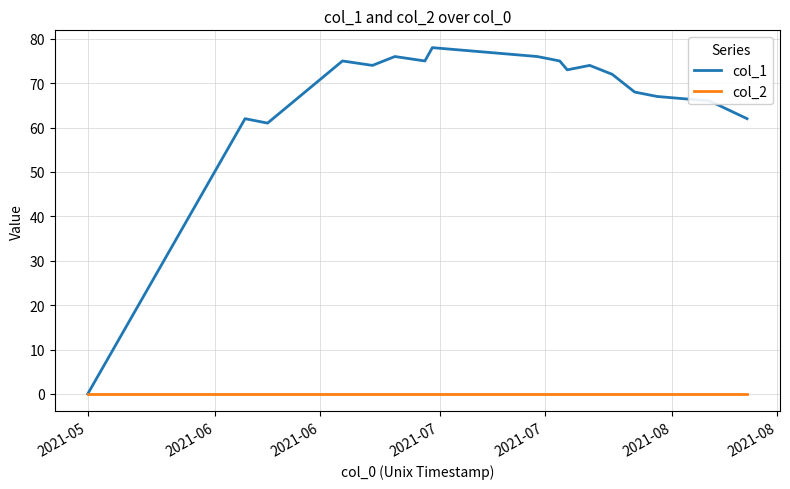

Which series has the widest spread of values?

col_1